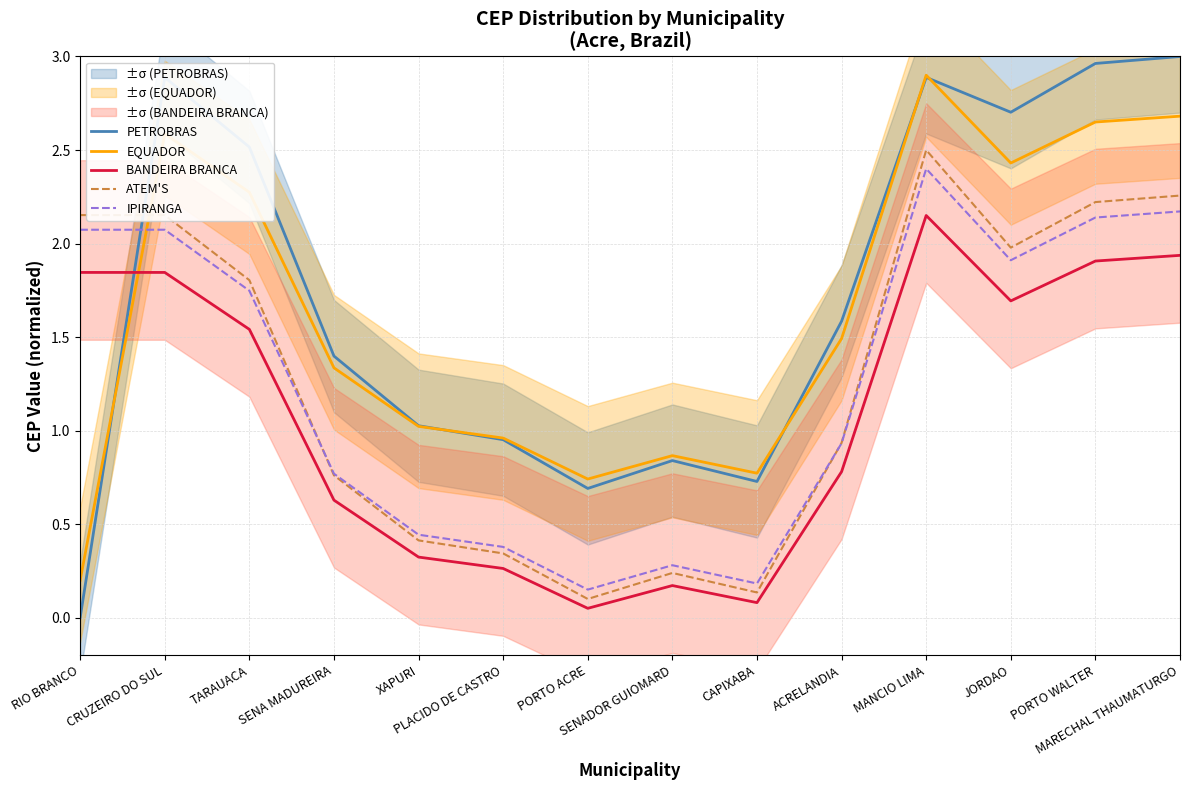

Which series has the largest total across all categories?

PETROBRAS